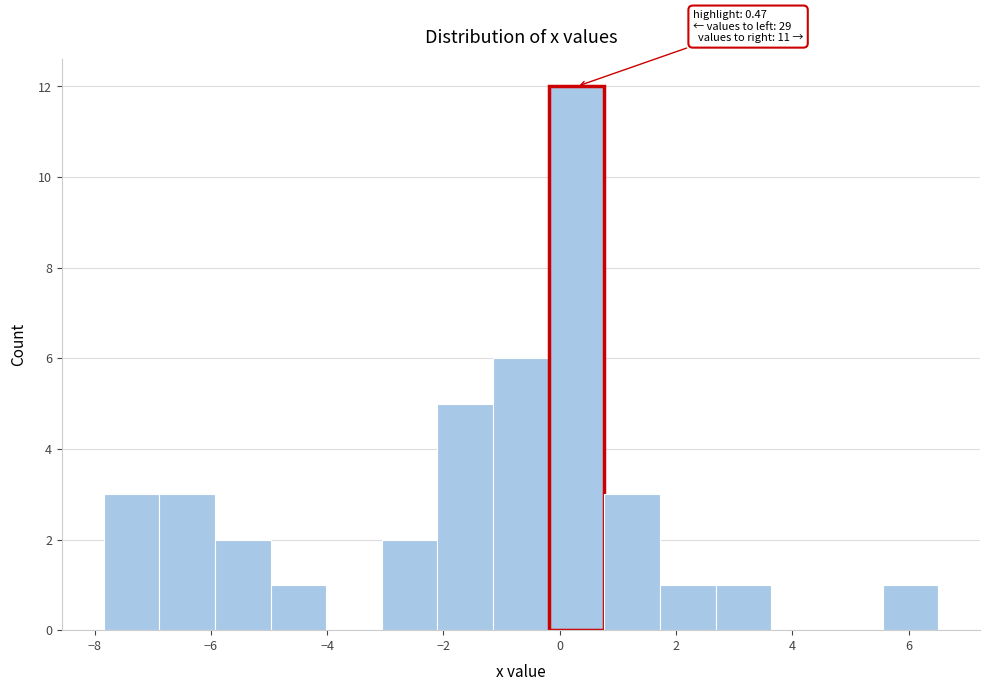

Which range on the x-axis has the tallest bar?

-0.2 to 0.8